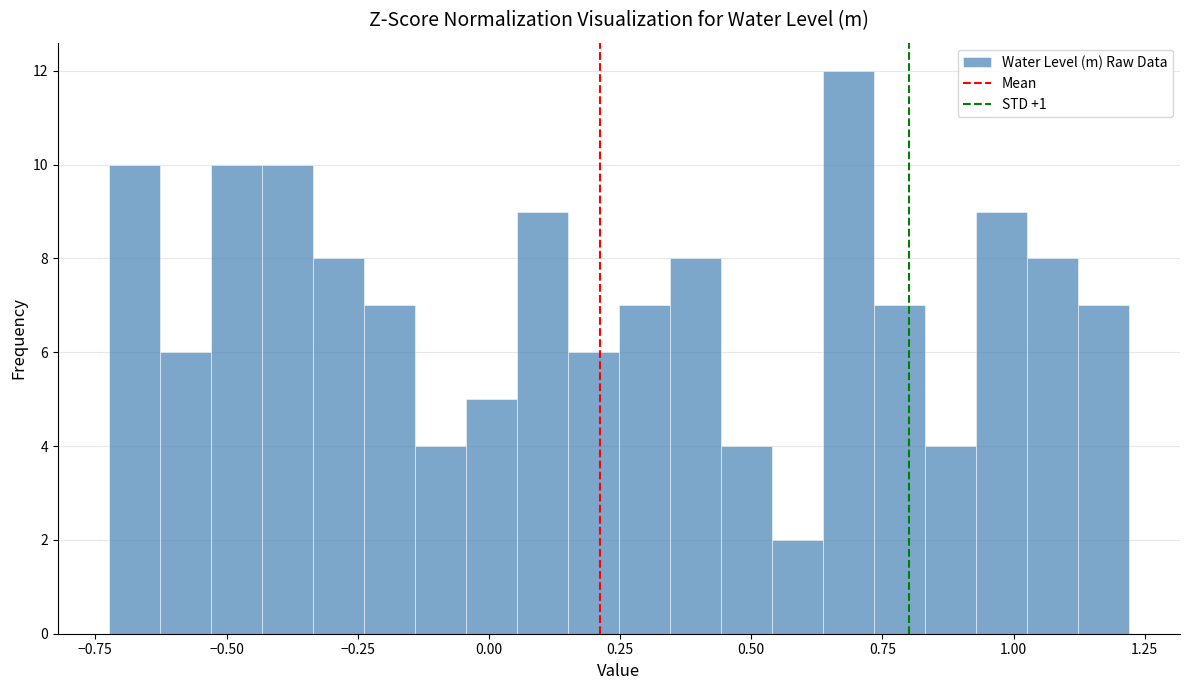

Around what value on the x-axis is the tallest bar? Give the approximate position of its centre, as read against the axis.

0.70